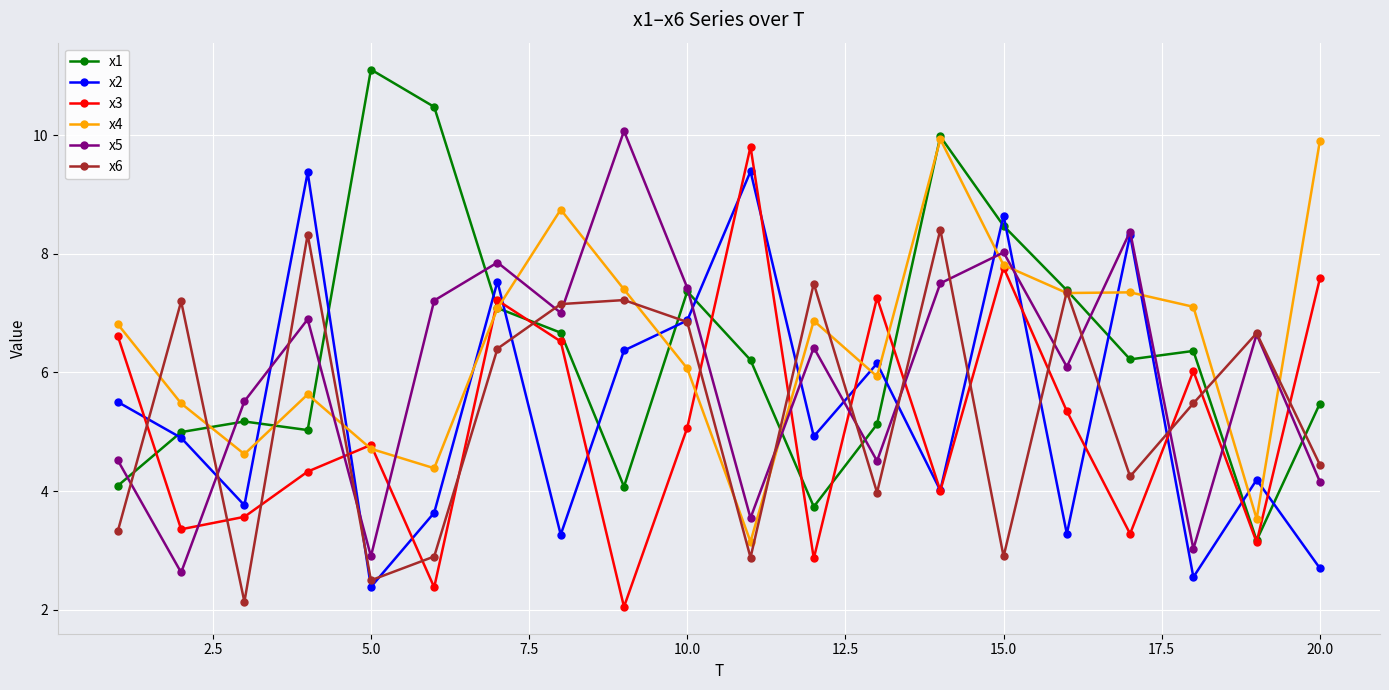

How many lines are shown in the chart?

6